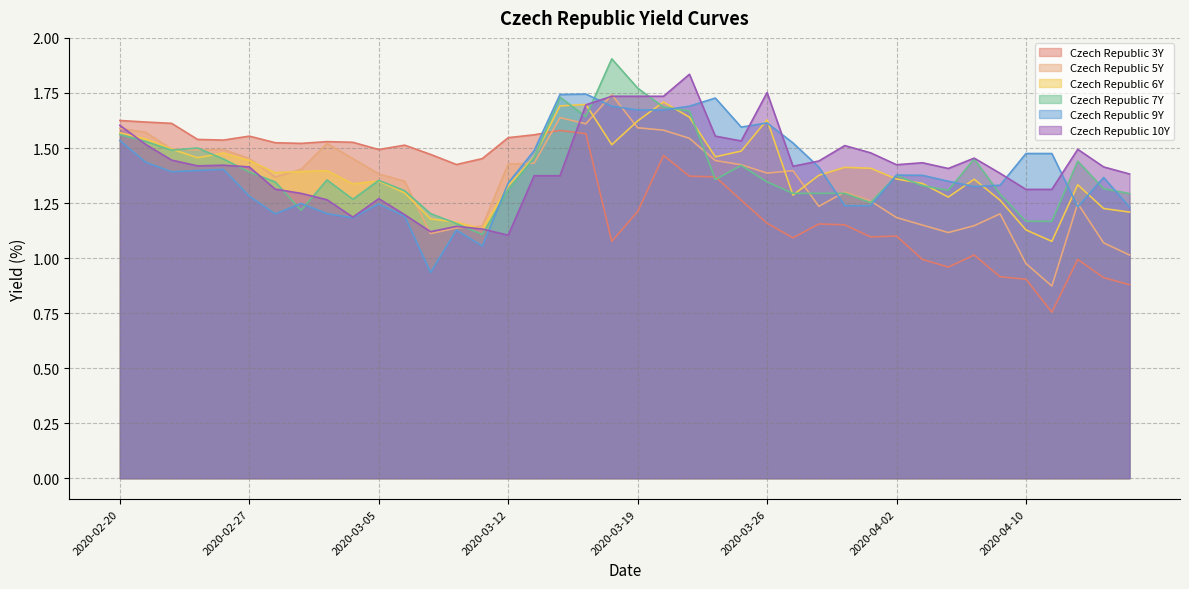

Is the value of Czech Republic 3Y at 2020-03-12 greater than the value of Czech Republic 10Y at 2020-02-24?

Yes